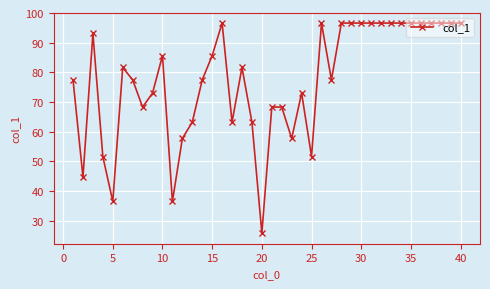

True or false: there are more than 0 points higher than both neighbors.

True